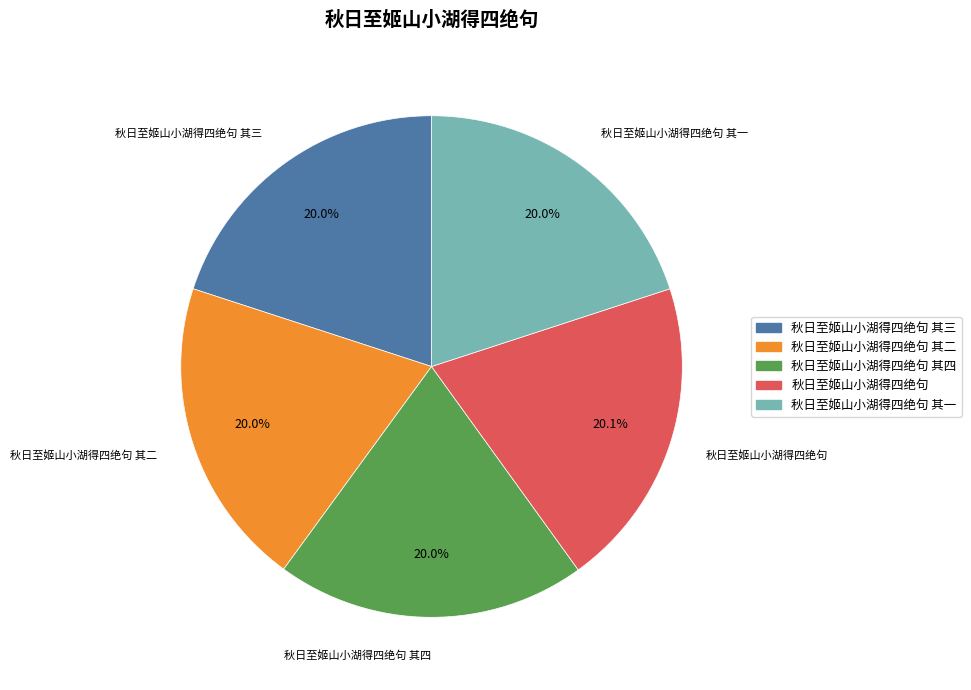

Does any single category account for the majority?

No